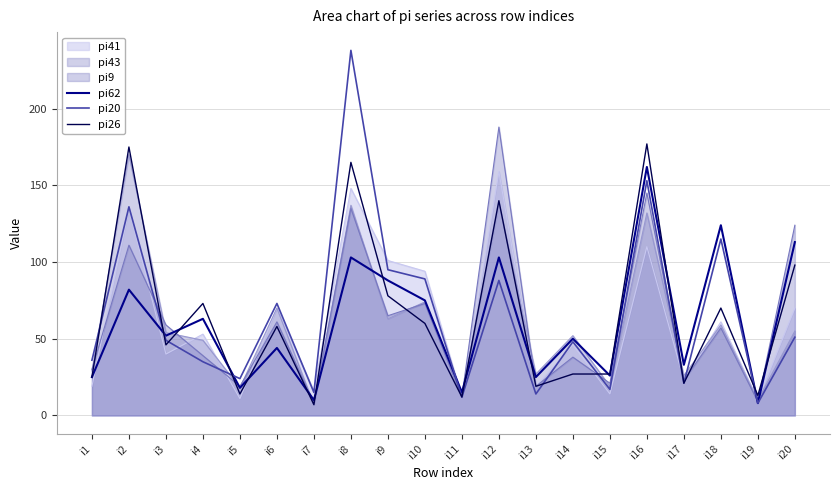

At which label is pi26 closest to 92?

i20